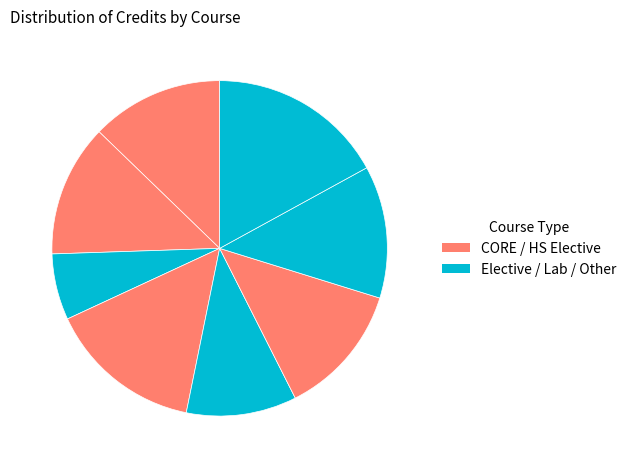

Count the number of slices in the pie.

8